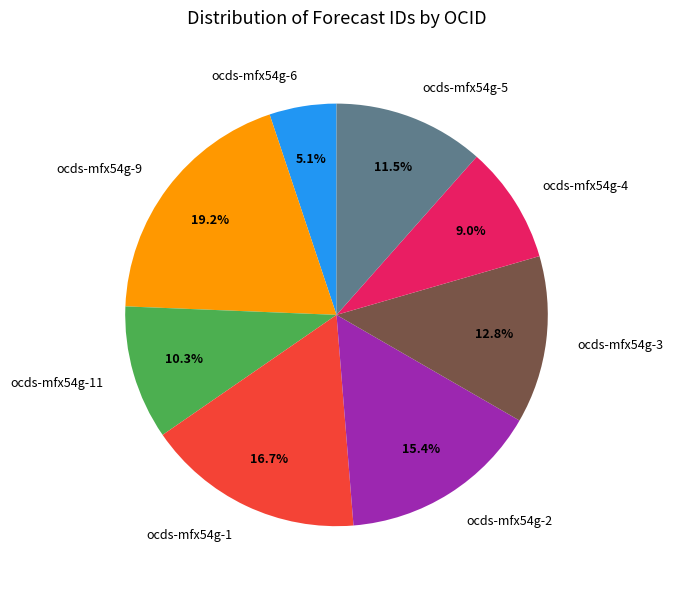

Is it true that ocds-mfx54g-4 is 1% of the pie?

False